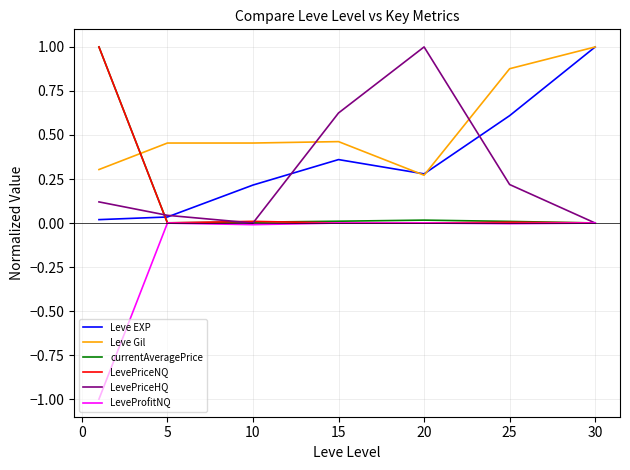

After their last crossing, which series has the higher values: LevePriceHQ or Leve Gil?

Leve Gil